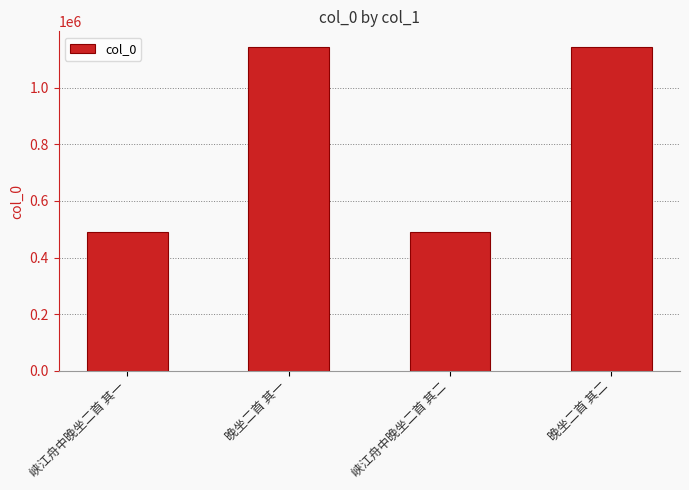

Approximately how many times larger is the value at 晚坐二首 其二 compared to 晚坐二首 其一?

1.0